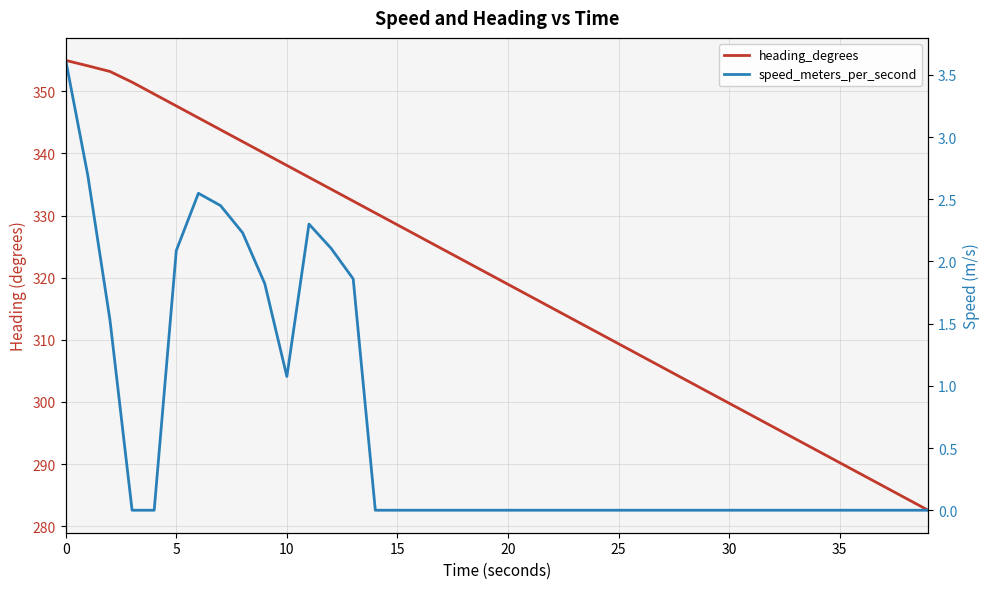

True or false: speed_meters_per_second has more than 0 points higher than both neighbors.

True